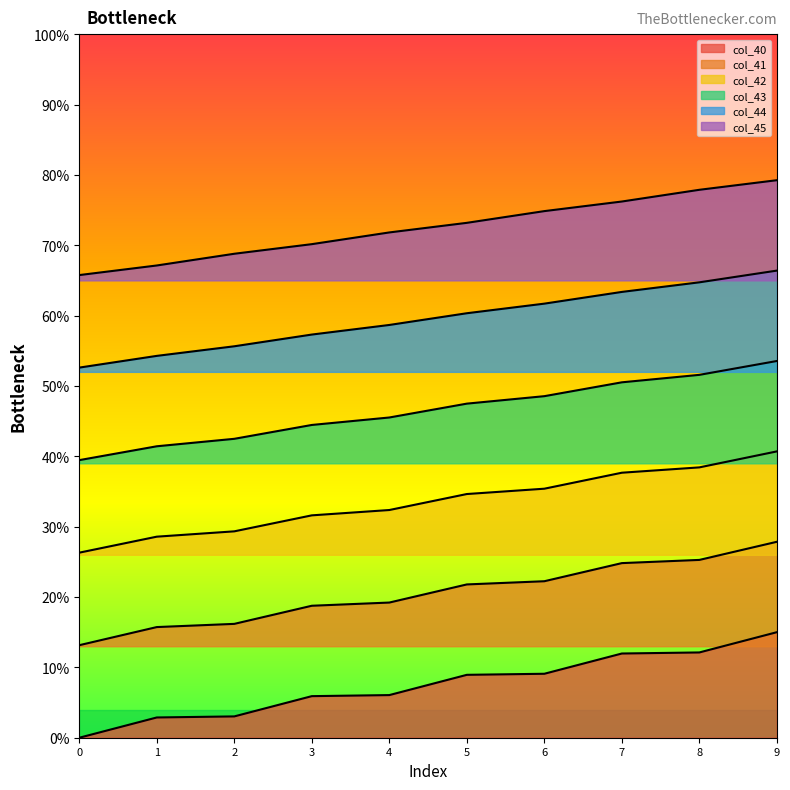

The col_43 series shows 0.2 at 9. True or false?

False